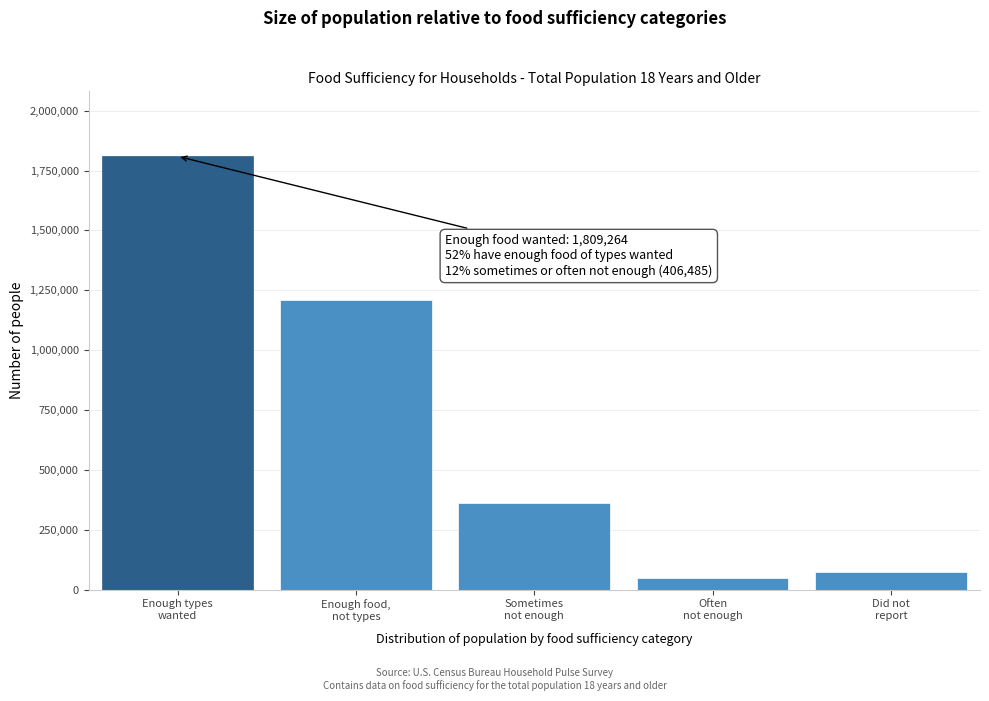

What is the smallest value displayed?

46626